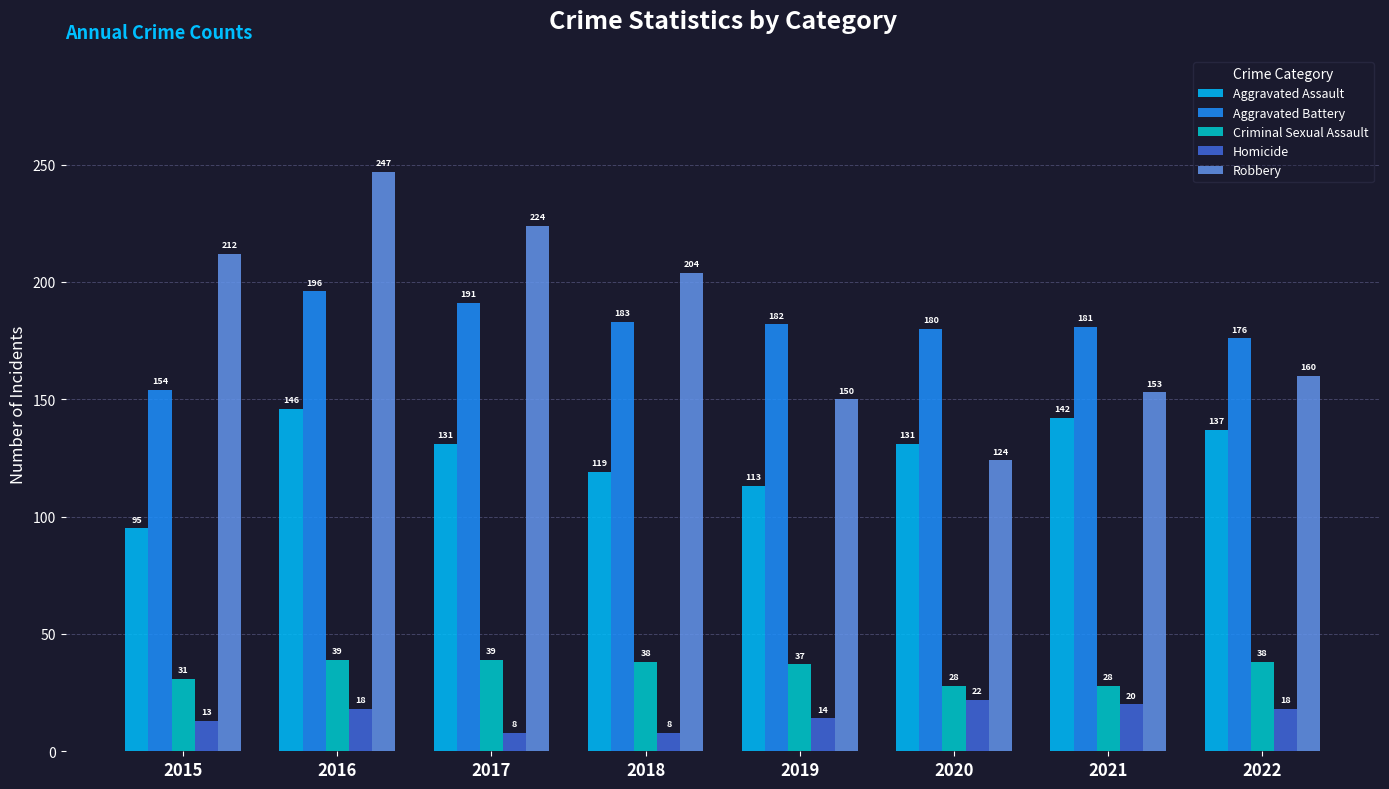

What is the average value of the Criminal Sexual Assault series?

35